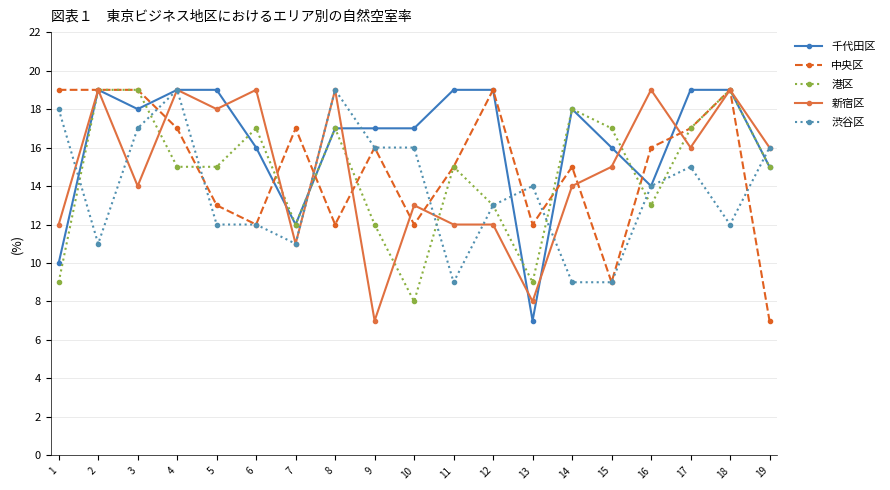

What is the spread (max minus min) of values at 4?

4